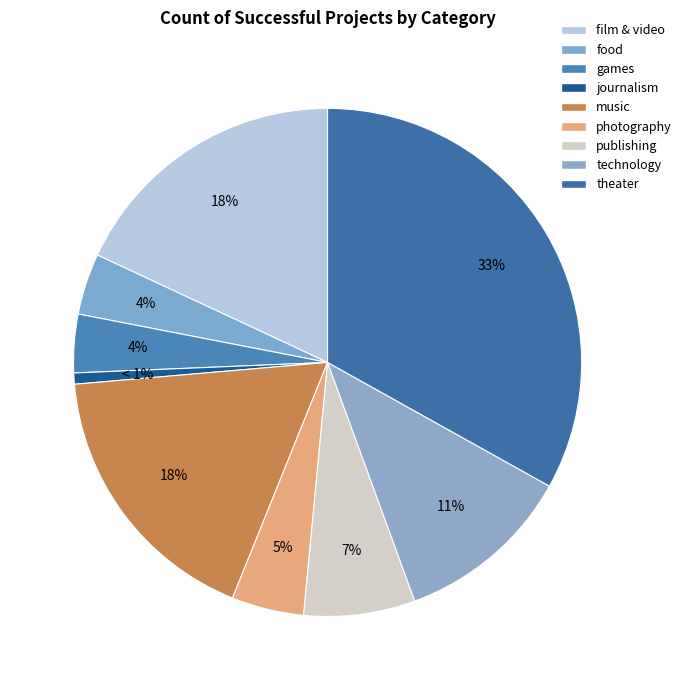

How many segments does this pie chart have?

9